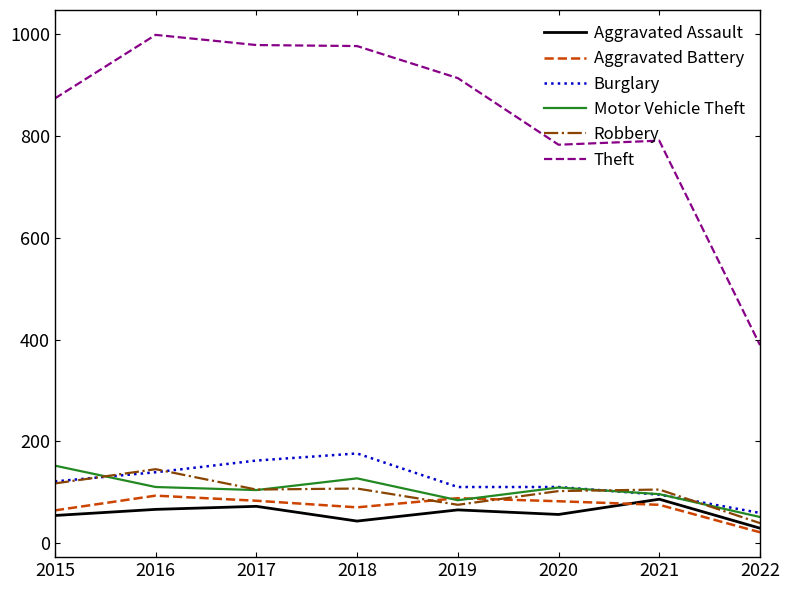

What is the difference between the highest and lowest values at 2017?

907